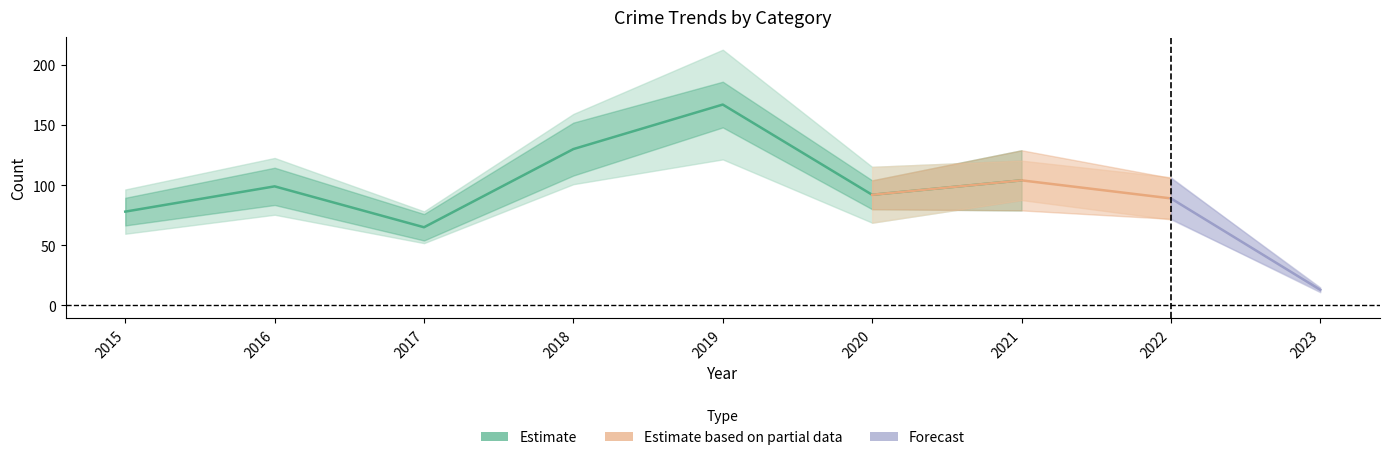

Which has a higher value, 2018 or 2020?

2018